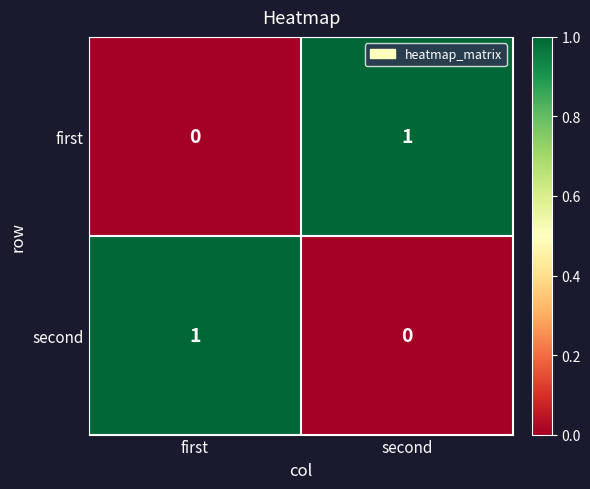

Which category has the lowest value in the first series?

first